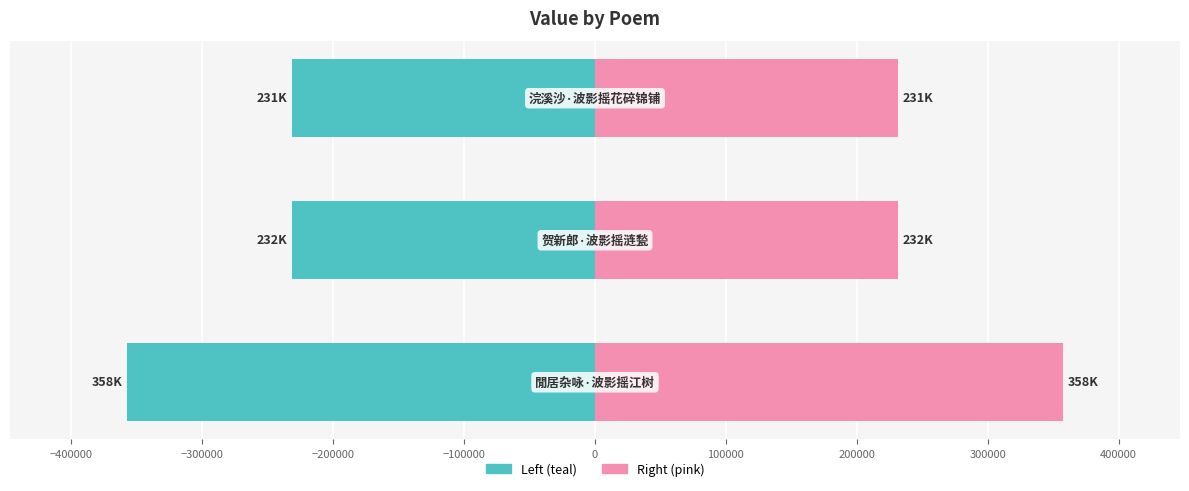

Which series changed the most between −400000 and −300000?

col_0 (left)